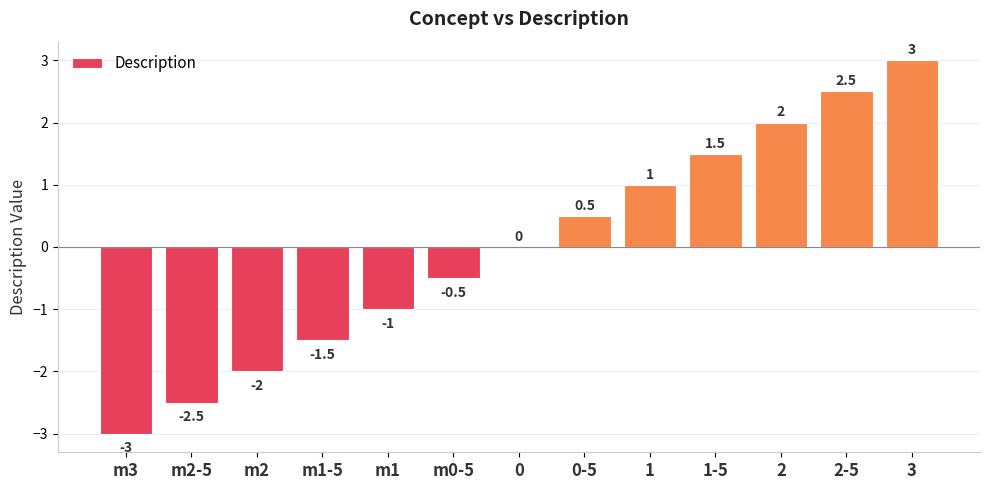

What is the change in value from m0-5 to 2?

+2.5